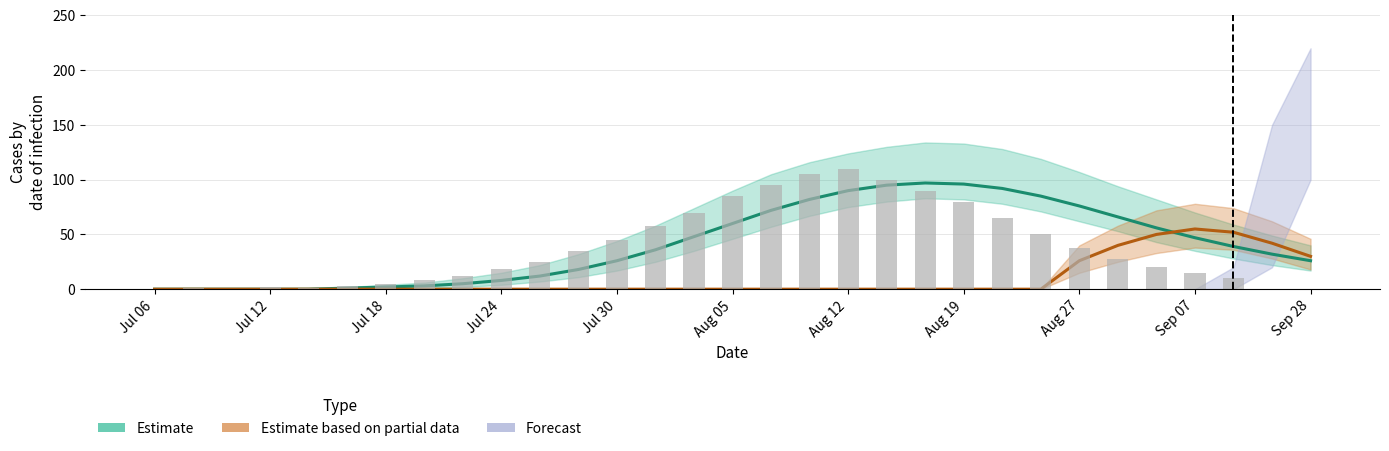

What is the difference between the highest and lowest values at Jul 24?

8